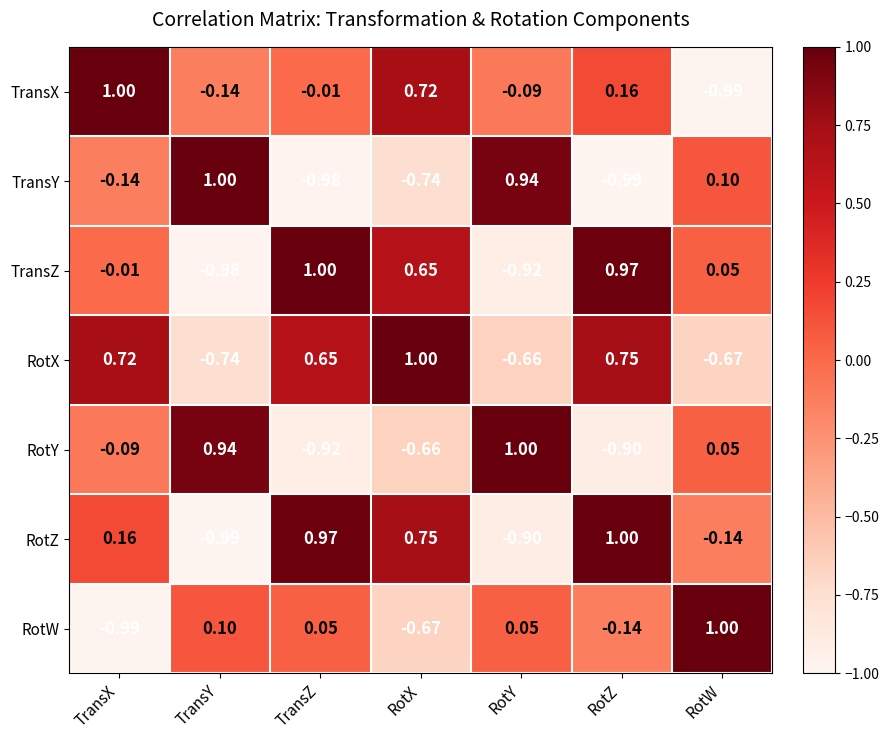

Which category has the lowest value in the RotY series?

TransZ